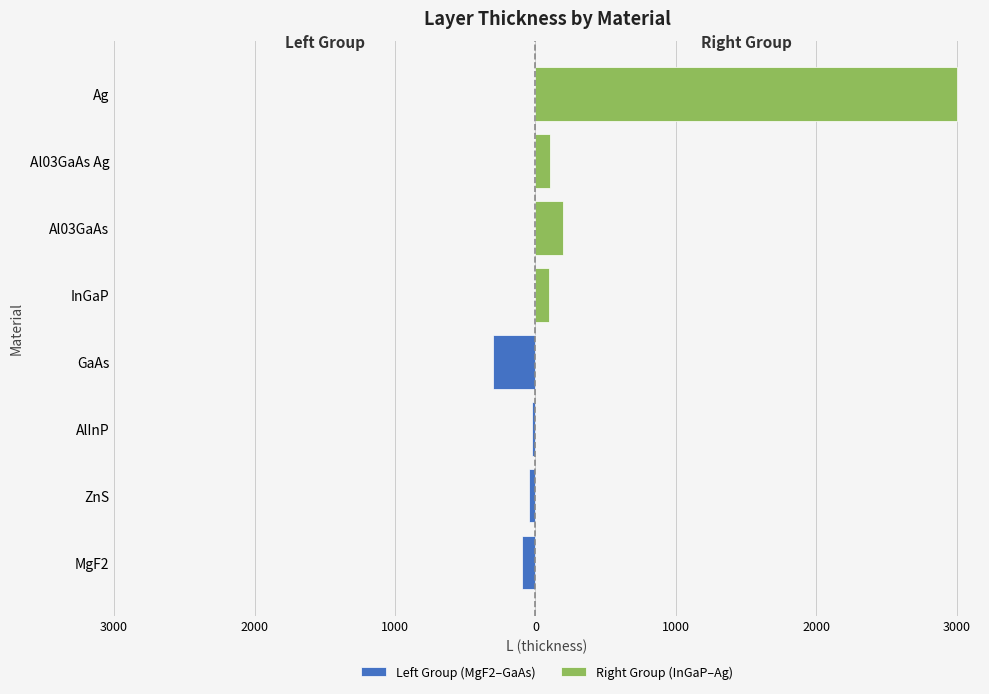

At 0, list the series in order from largest to smallest.

Right Group (InGaP–Ag), Left Group (MgF2–GaAs)